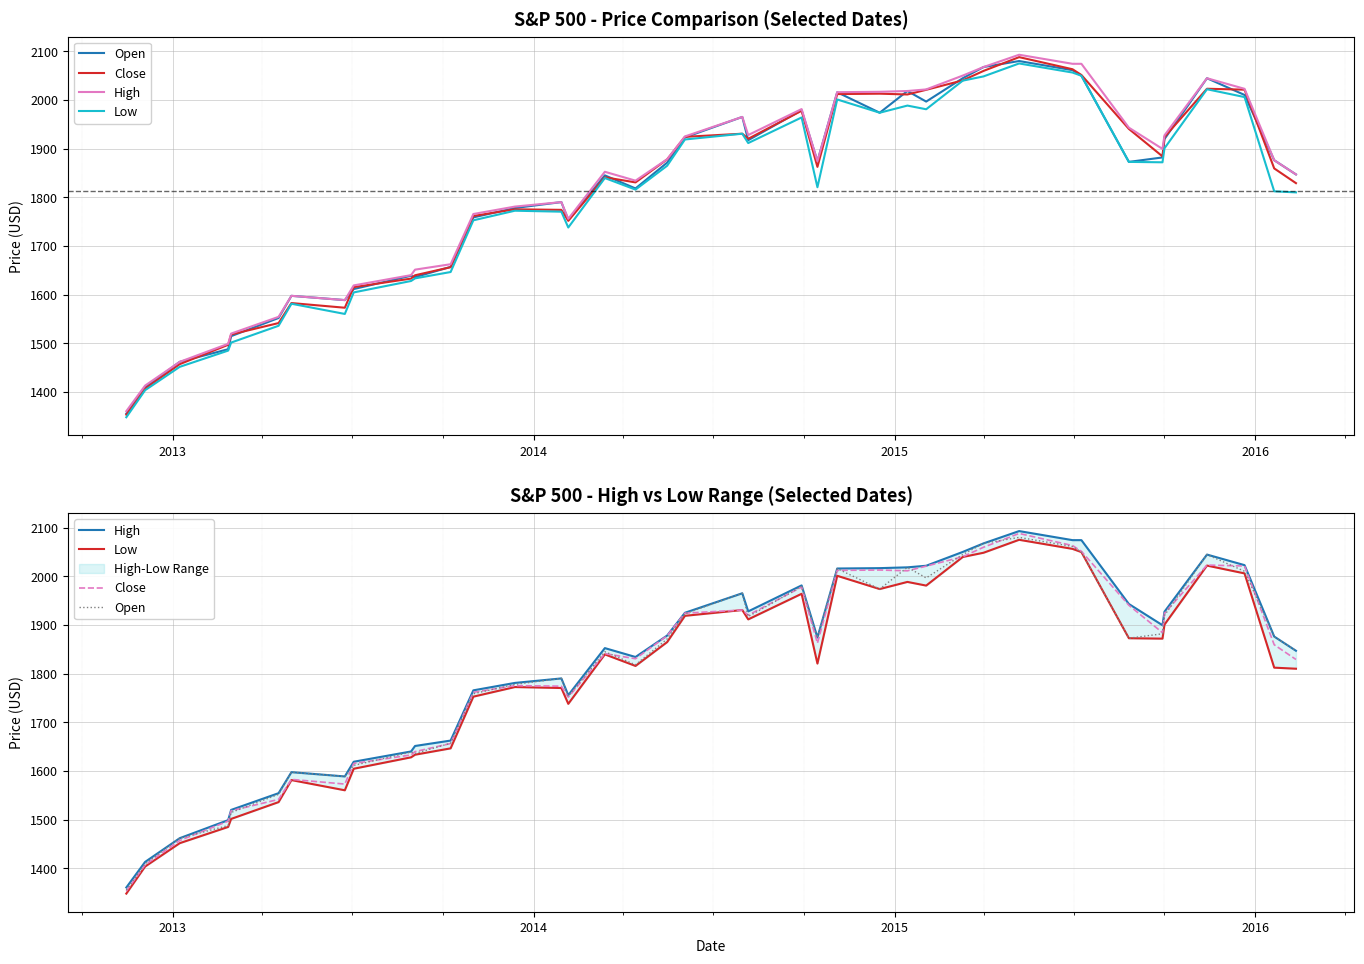

True or false: Low has more than 1 interior local peaks.

True